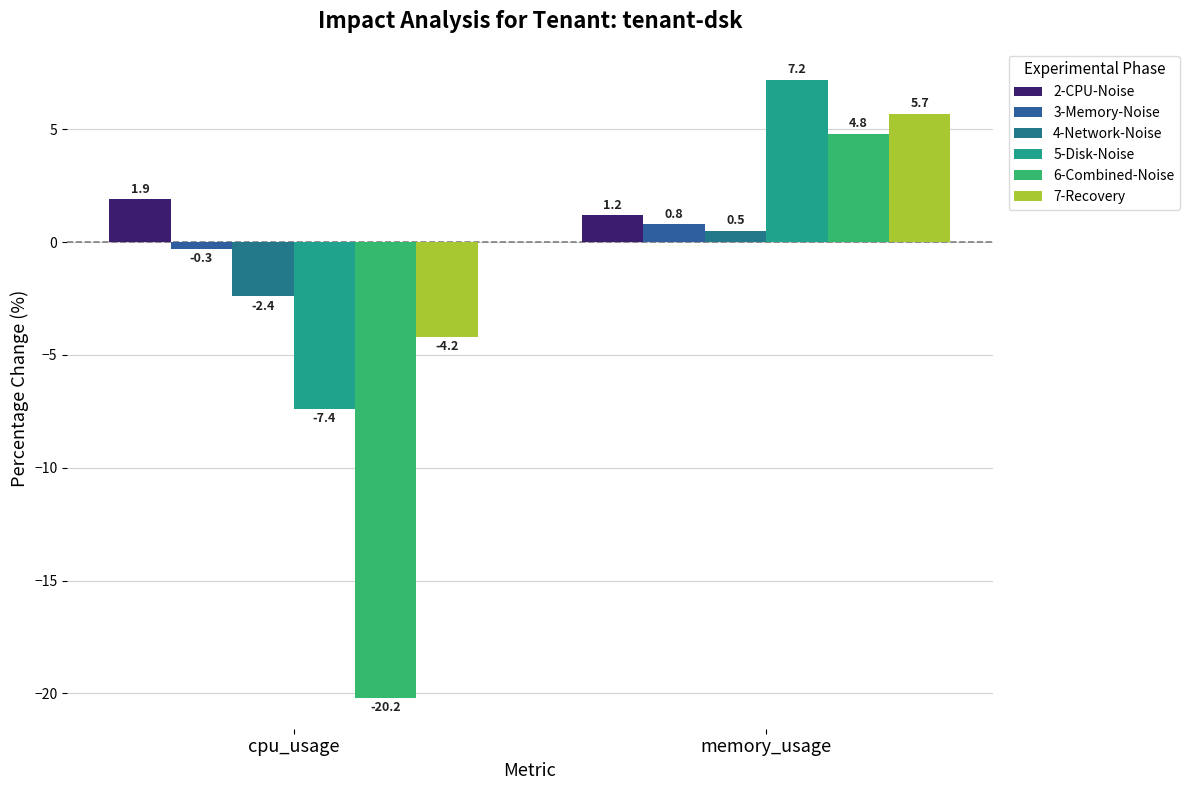

Is the value of 4-Network-Noise at cpu_usage greater than the value of 6-Combined-Noise at cpu_usage?

Yes